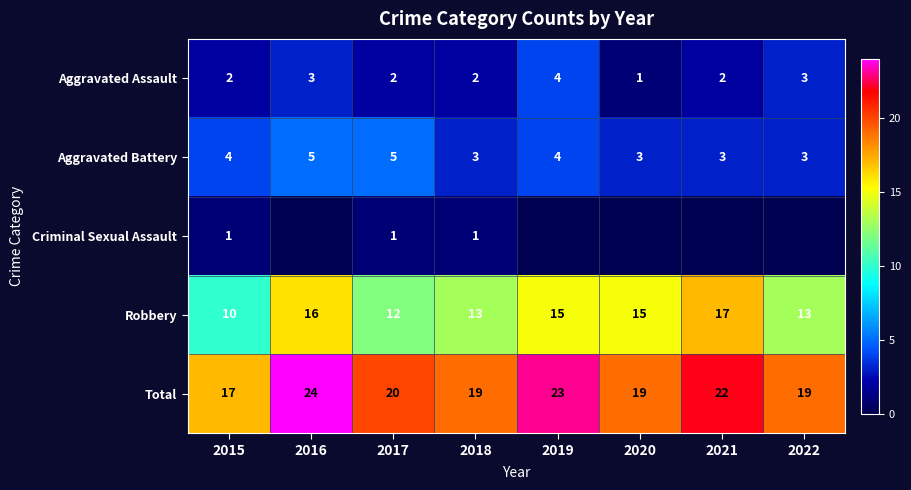

Between 2017 and 2018, which series saw the biggest shift?

Aggravated Battery